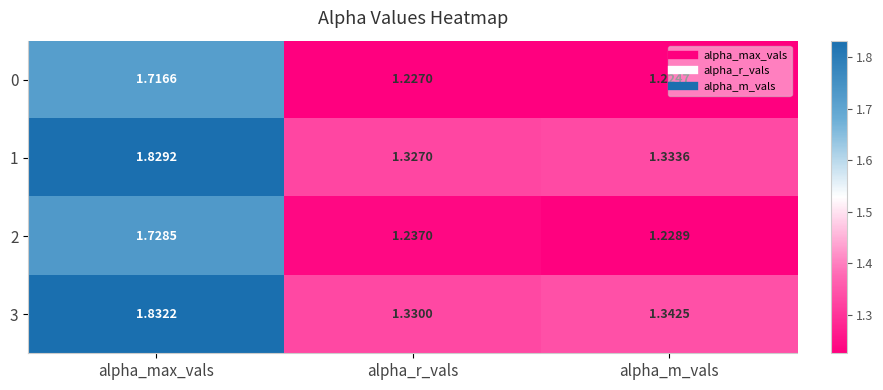

At which category is the sum across all series the highest?

alpha_max_vals